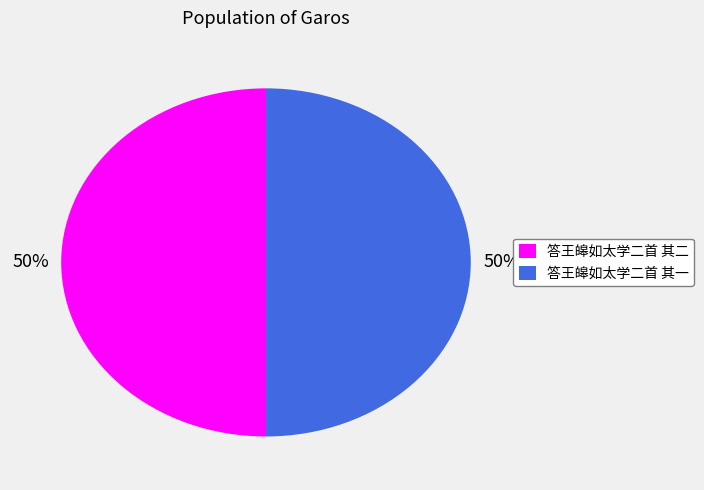

To the nearest percent, what is the combined percentage of 答王皞如太学二首 其二 and 答王皞如太学二首 其一?

100%